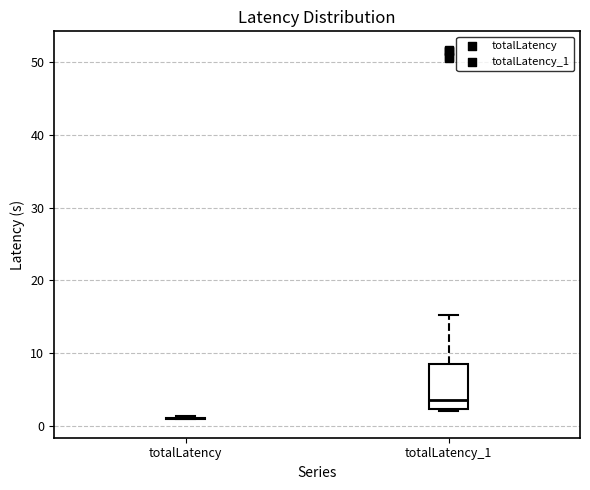

Where does the upper whisker of the box for totalLatency_1 end on the y-axis? The values are not printed on the chart, so give them approximately, as read against the axis.

15